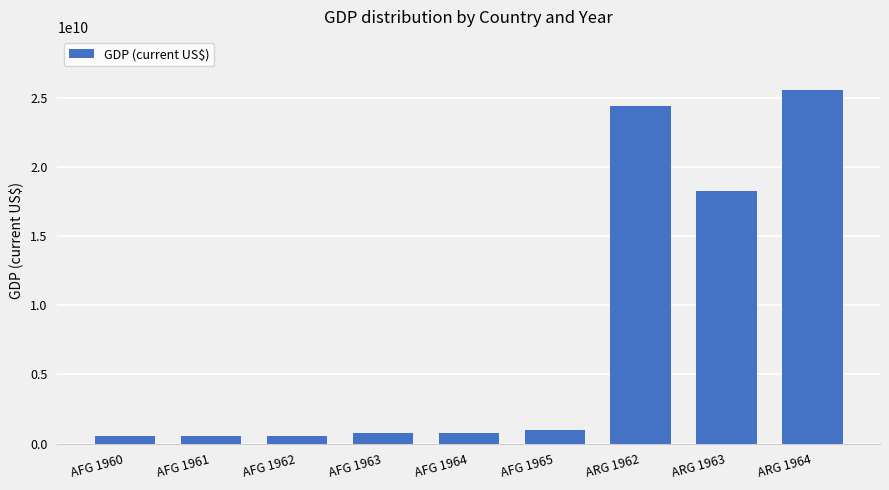

The value at ARG 1962 is 24450604877.0. True or false?

True